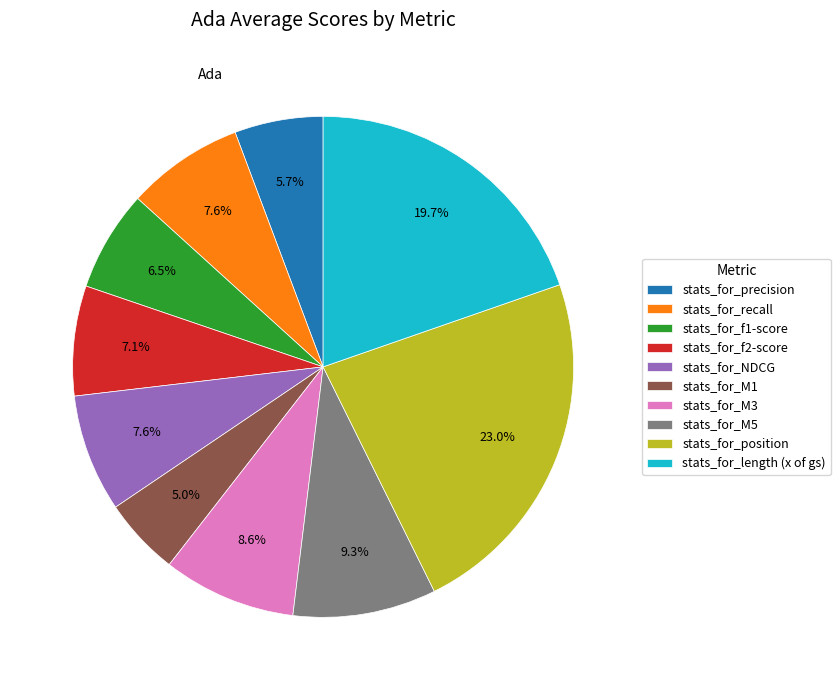

Is stats_for_NDCG the majority of the pie?

No